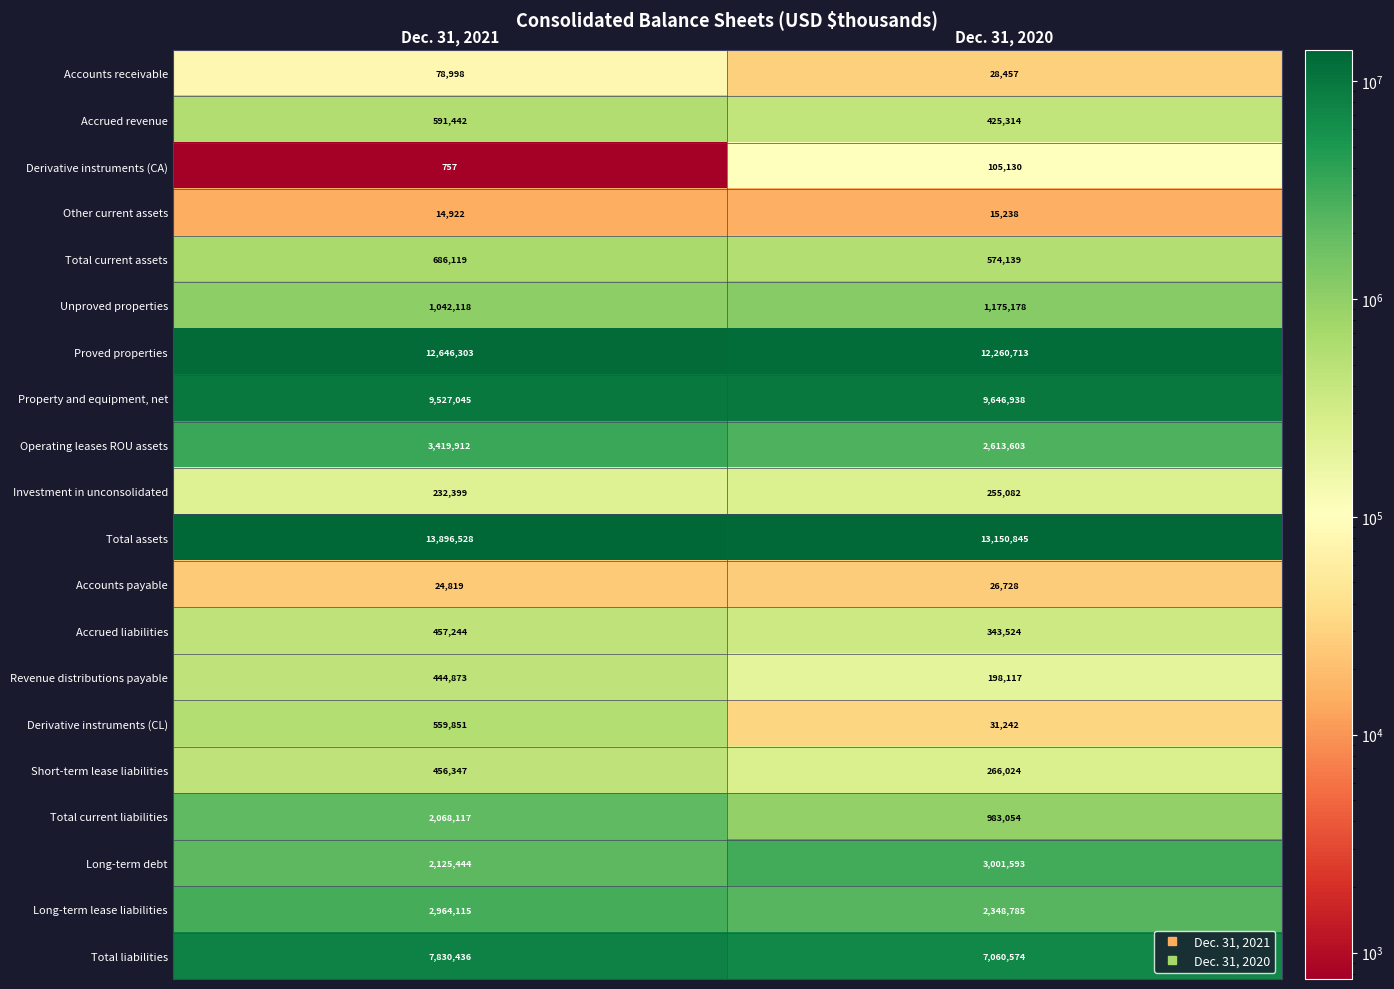

True or false: Accounts payable has a value of 5785 at Dec. 31, 2020.

False